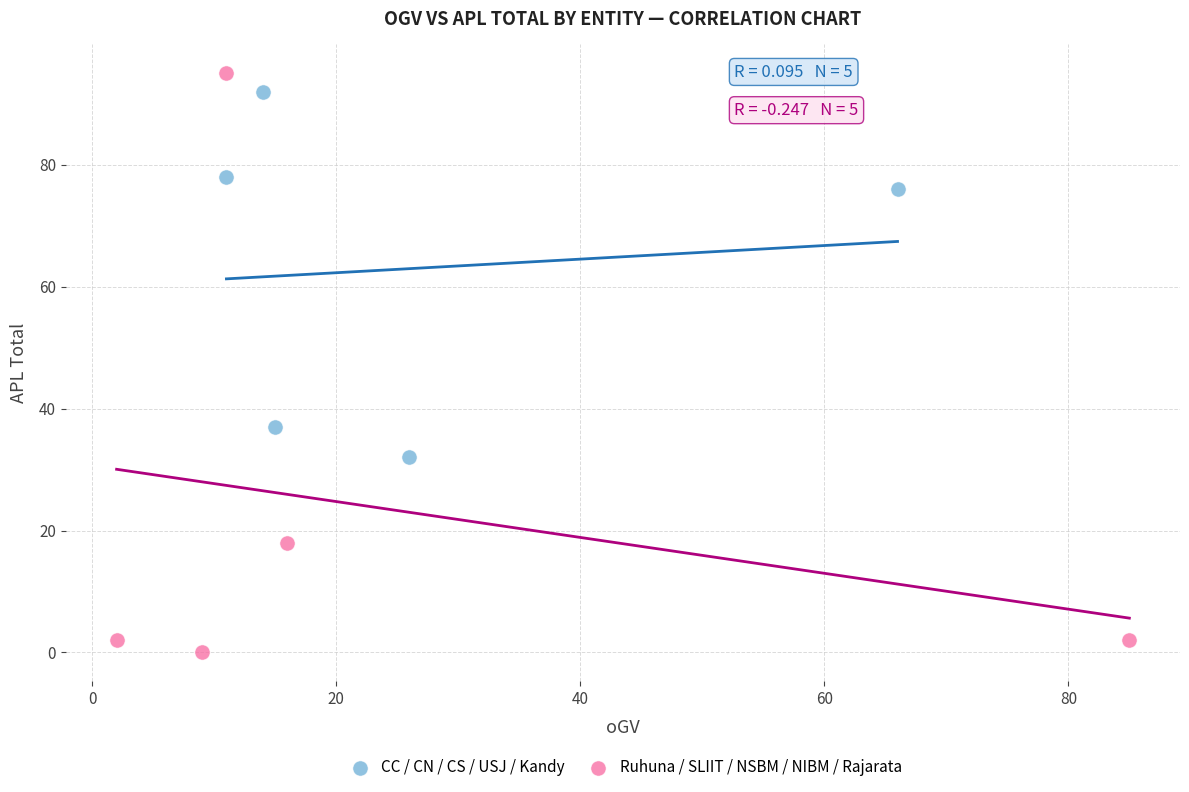

Which series has the widest spread of Y values?

Ruhuna / SLIIT / NSBM / NIBM / Rajarata